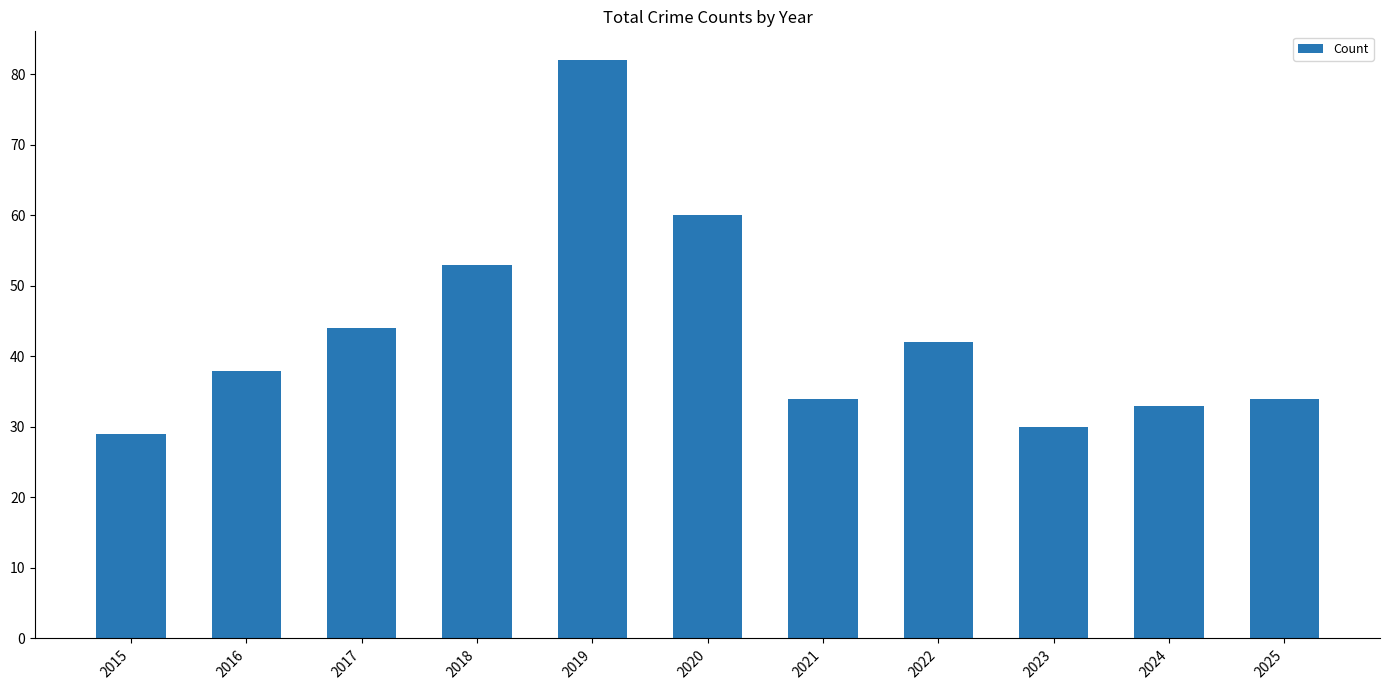

What is the difference between the values at 2023 and 2025?

4